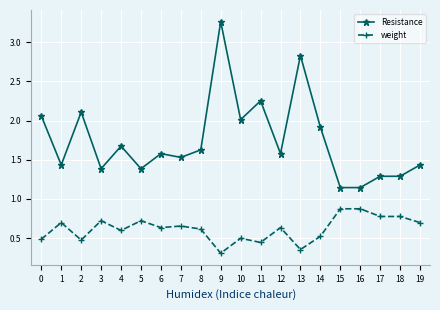

List the series in order of their overall mean, lowest first.

weight, Resistance